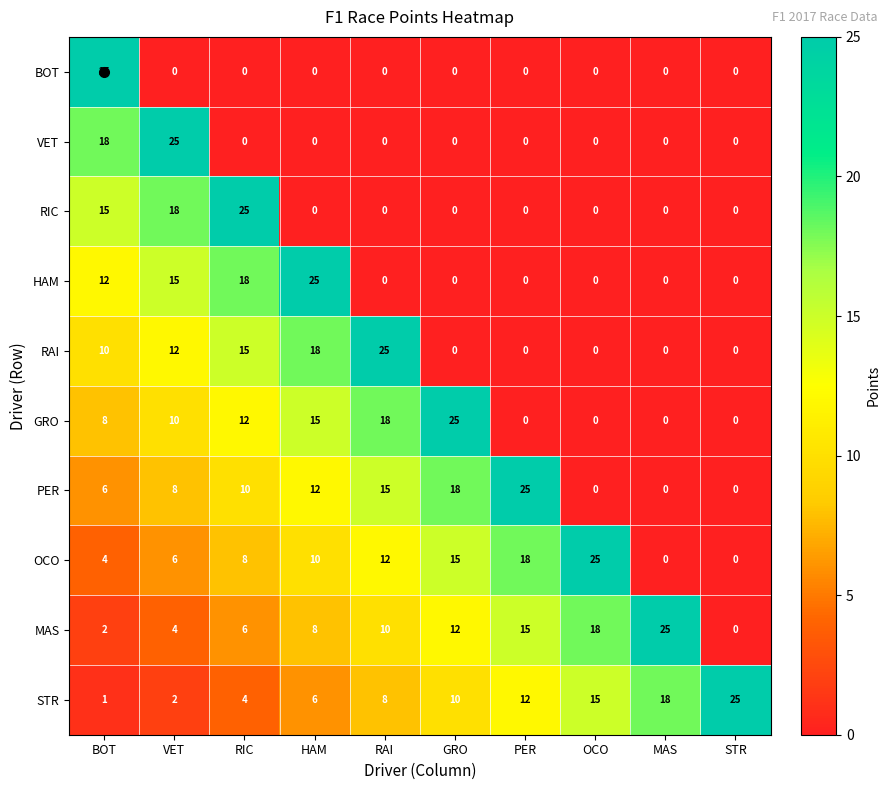

What is the total value across all series at STR?

25